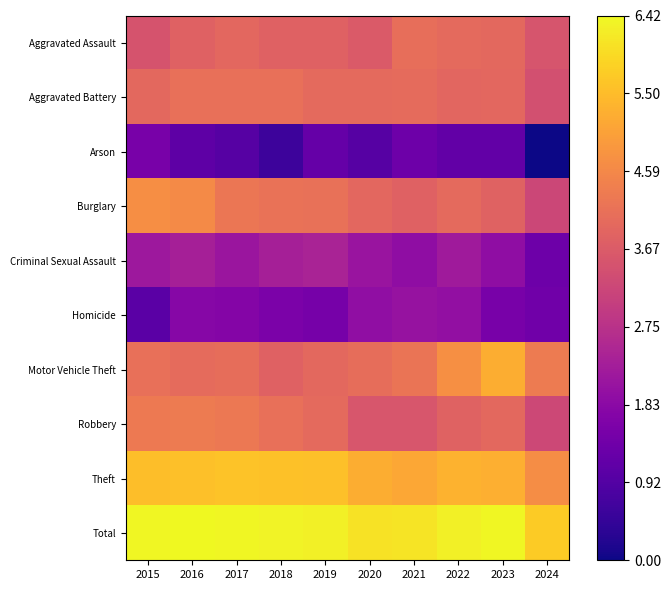

Rank the series at 2023 from lowest to highest value.

Arson, Homicide, Criminal Sexual Assault, Burglary, Aggravated Battery, Robbery, Aggravated Assault, Motor Vehicle Theft, Theft, Total